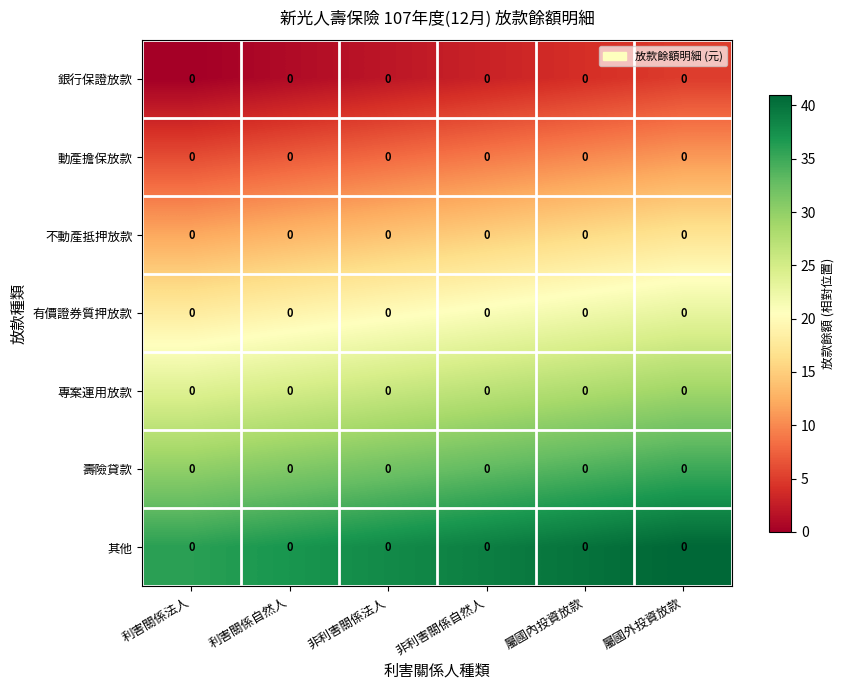

Rank the series by their maximum value, from lowest to highest.

銀行保證放款, 動產擔保放款, 不動產抵押放款, 有價證券質押放款, 專案運用放款, 壽險貸款, 其他